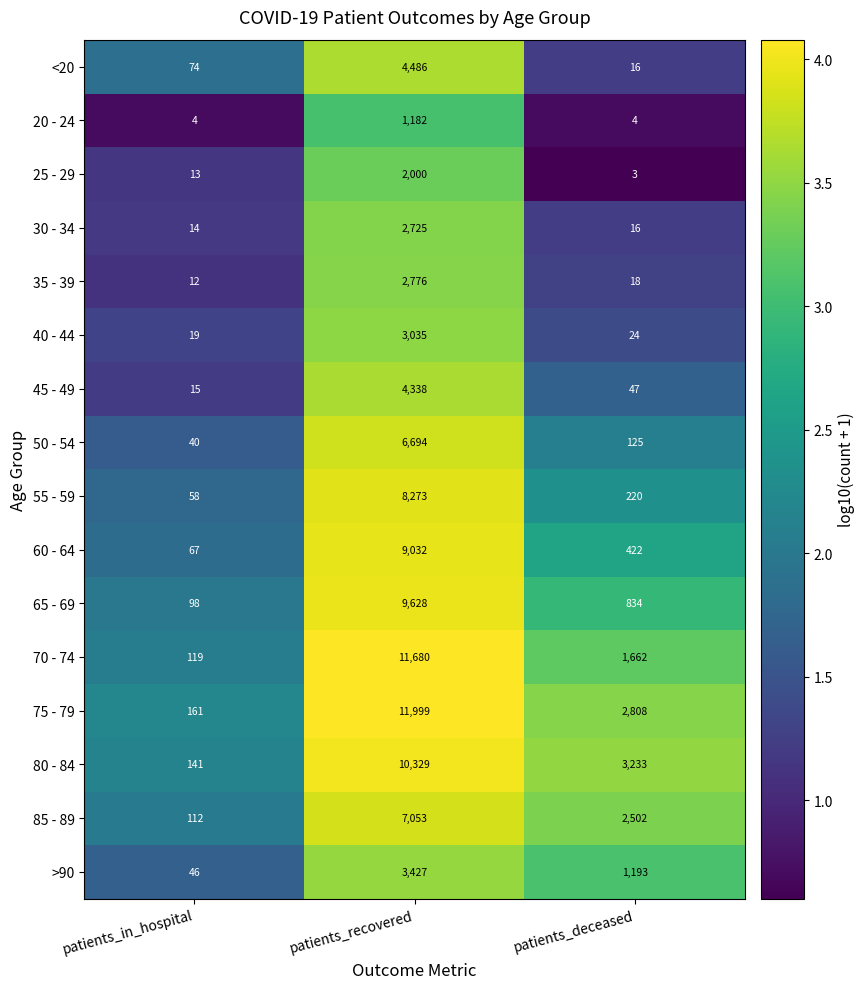

At which category does the chart reach its peak across all series?

patients_recovered